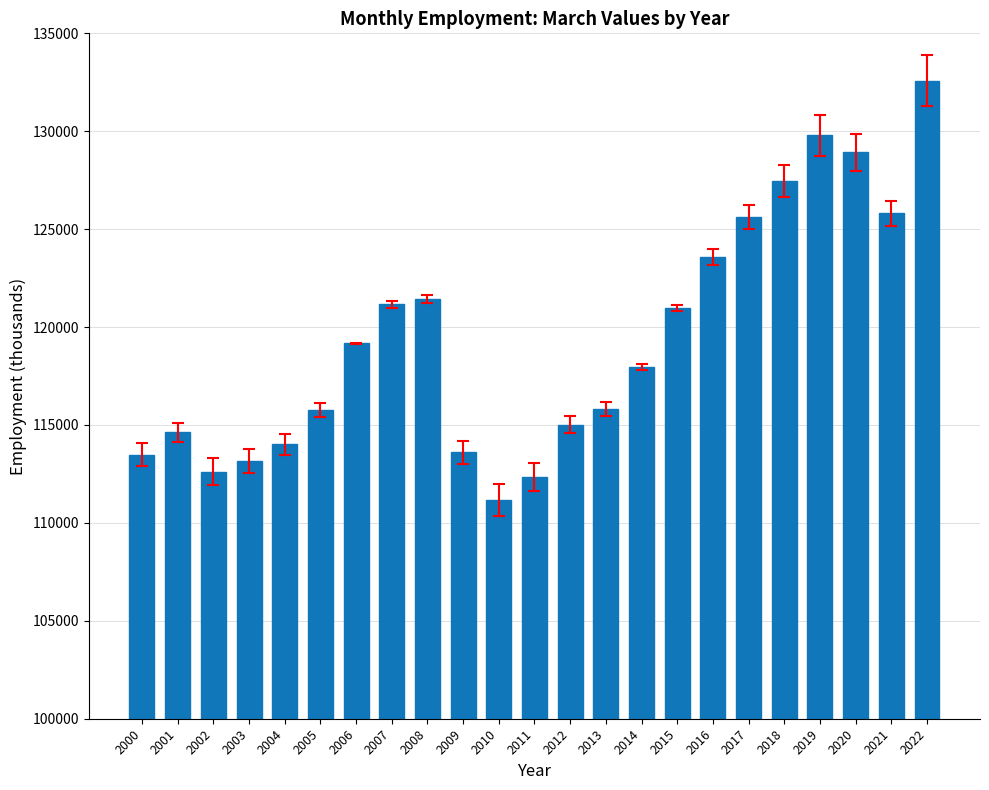

What is the sum of all values?

2746127